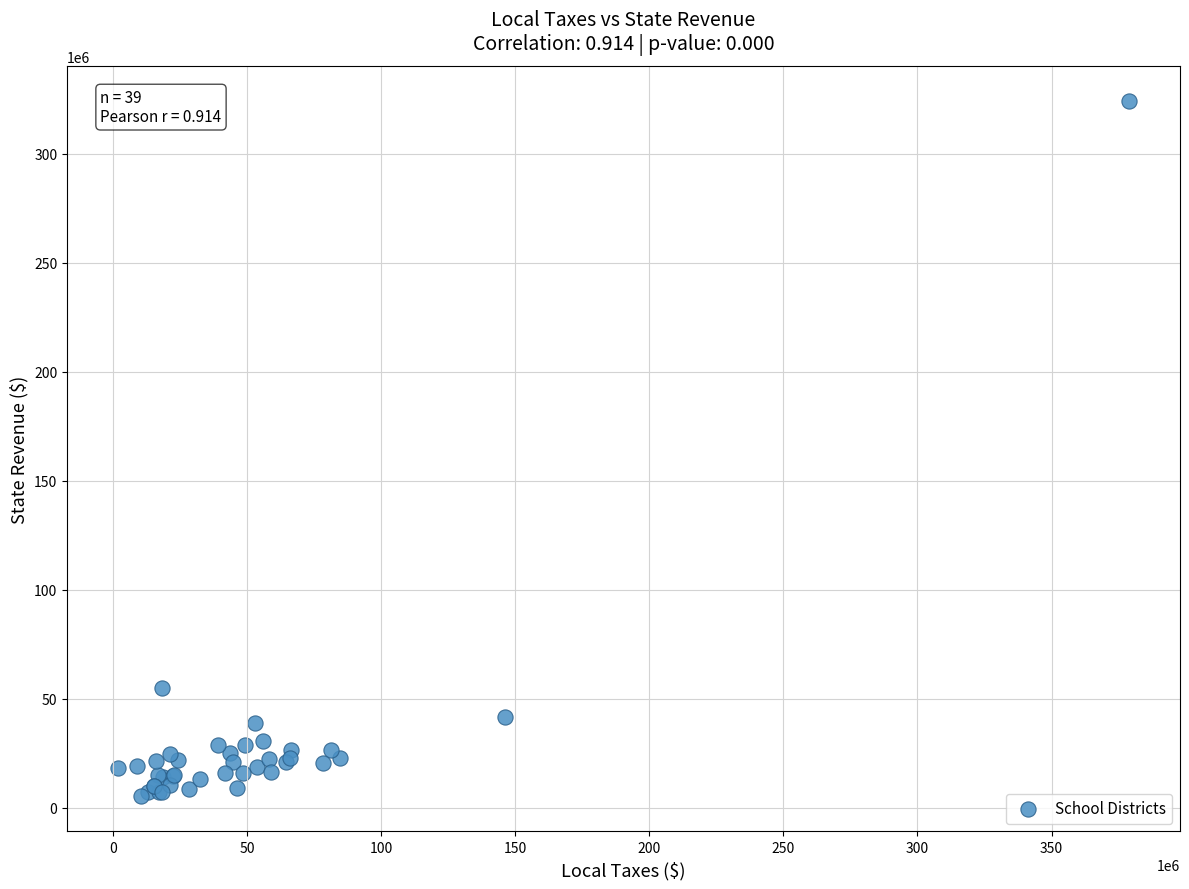

What Y value in the scatter plot is closest to 164760343?

54762880.0